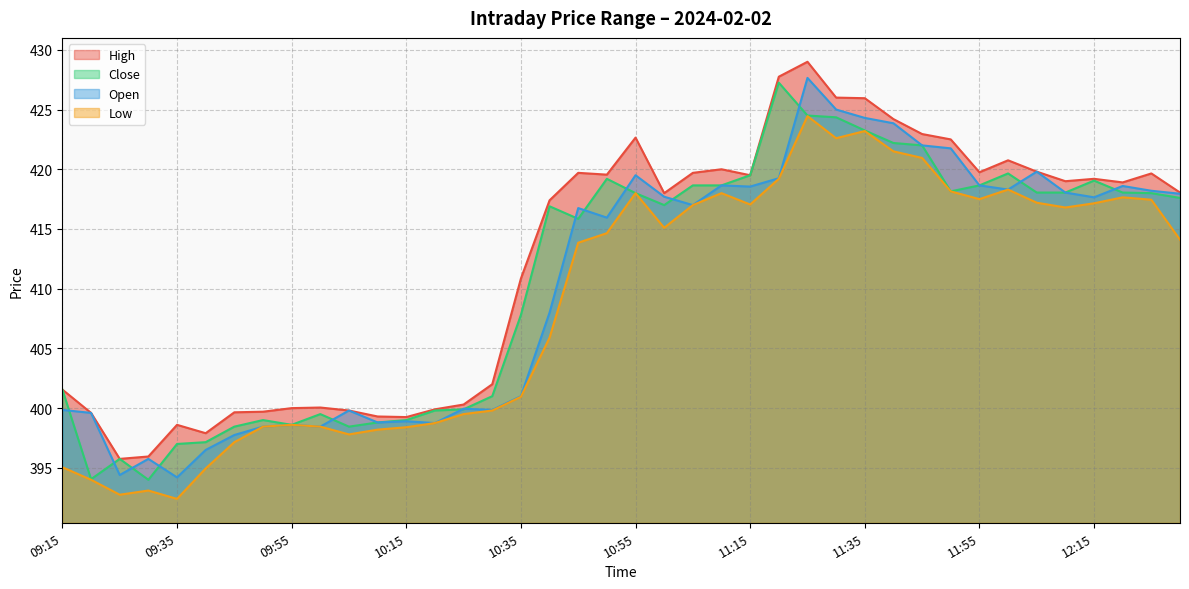

What is the difference between the maximum and second lowest values in the Close series?

33.2